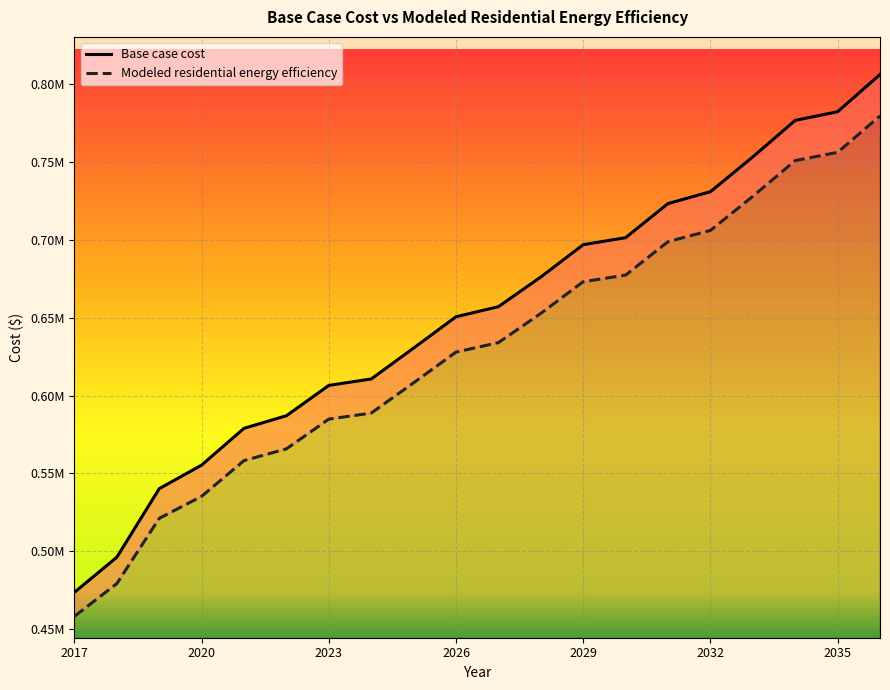

True or false: Modeled residential energy efficiency and Base case cost cross at least once.

False